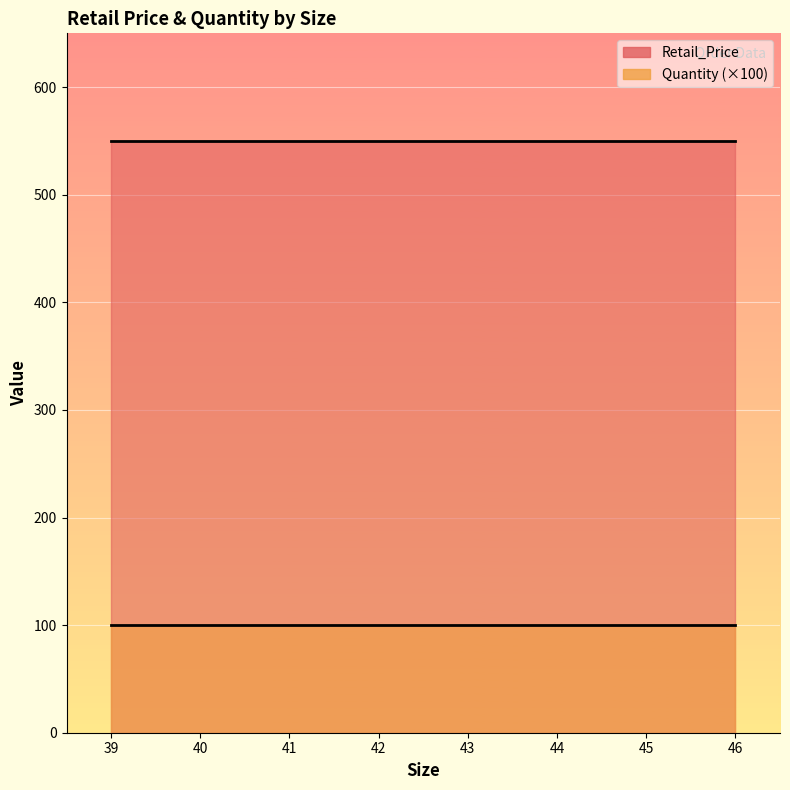

Count the number of categories in the chart.

8